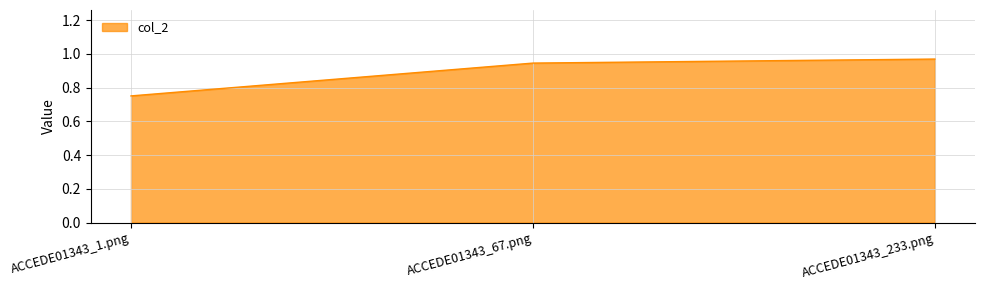

The value at ACCEDE01343_67.png is 0.6. True or false?

False